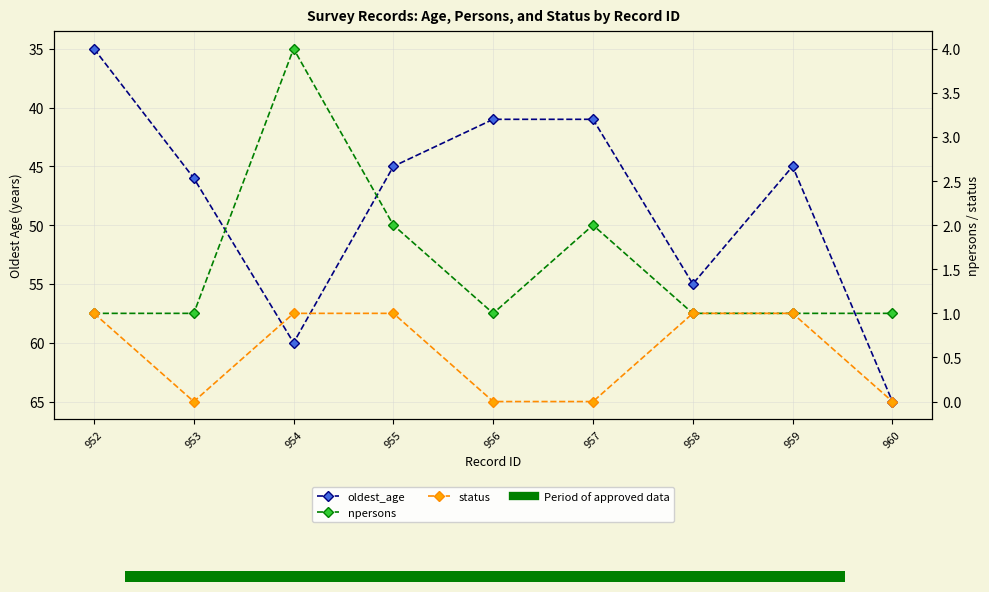

True or false: npersons and oldest_age cross at least once.

False